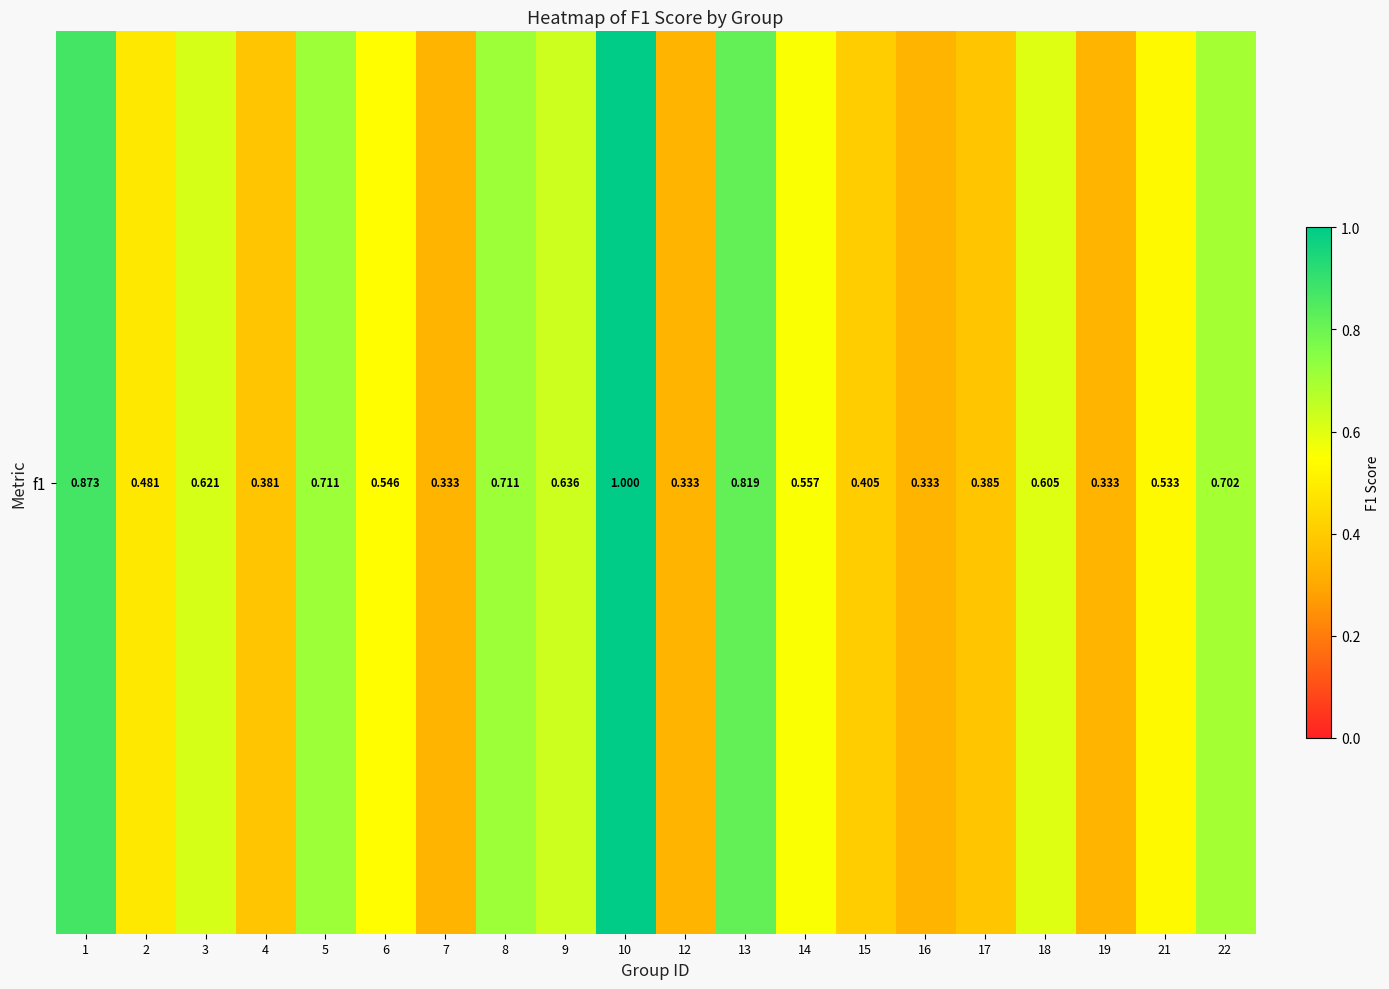

Between 15 and 10, which is larger?

10